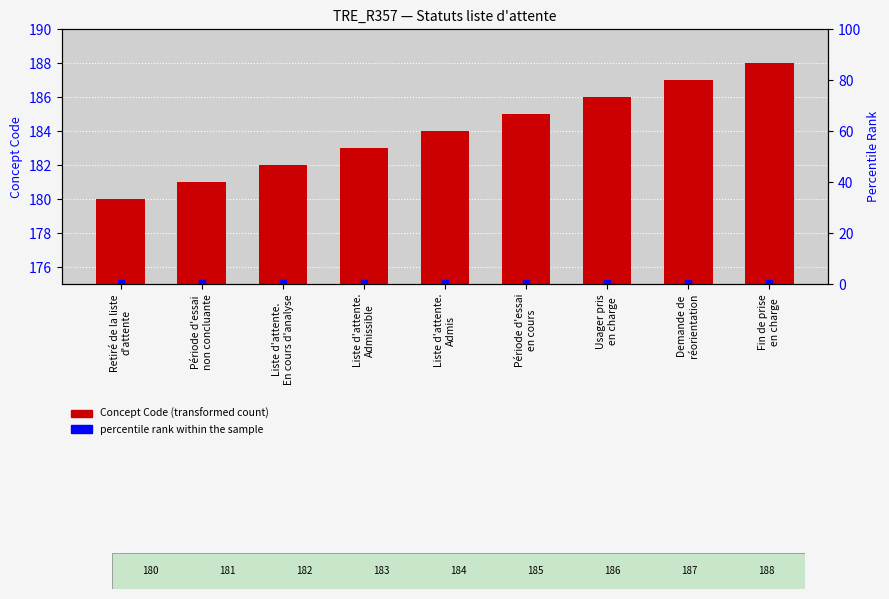

What is the change in value from Liste d'attente.
Admissible to Période d'essai
en cours?

+2